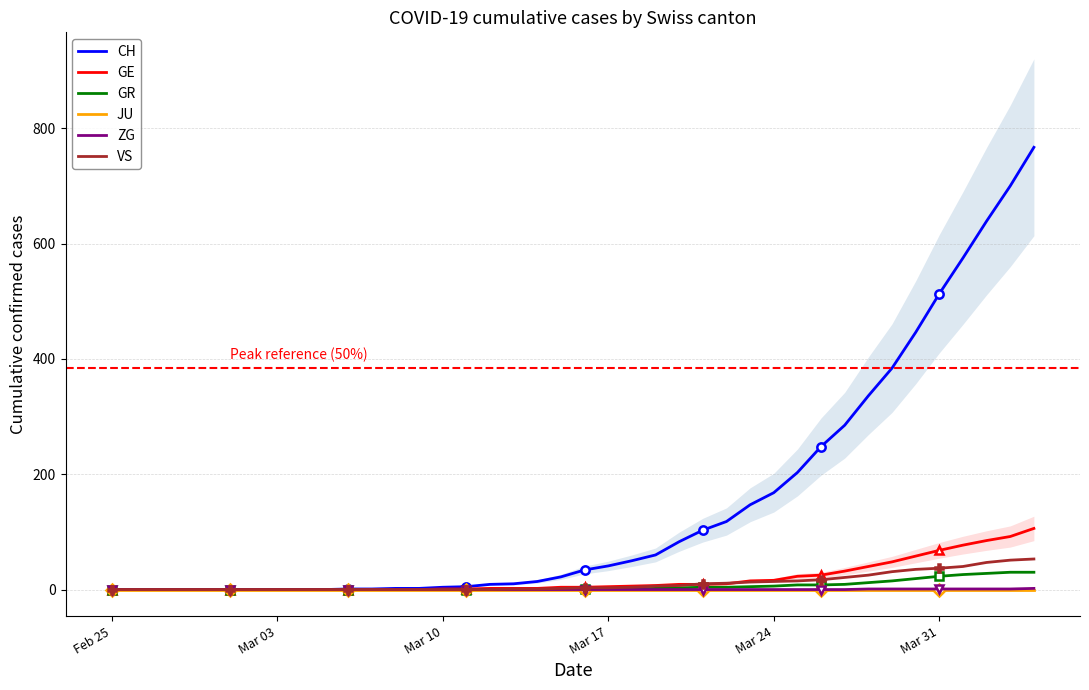

List the series in order of their peak value, highest first.

CH, GE, VS, GR, ZG, JU